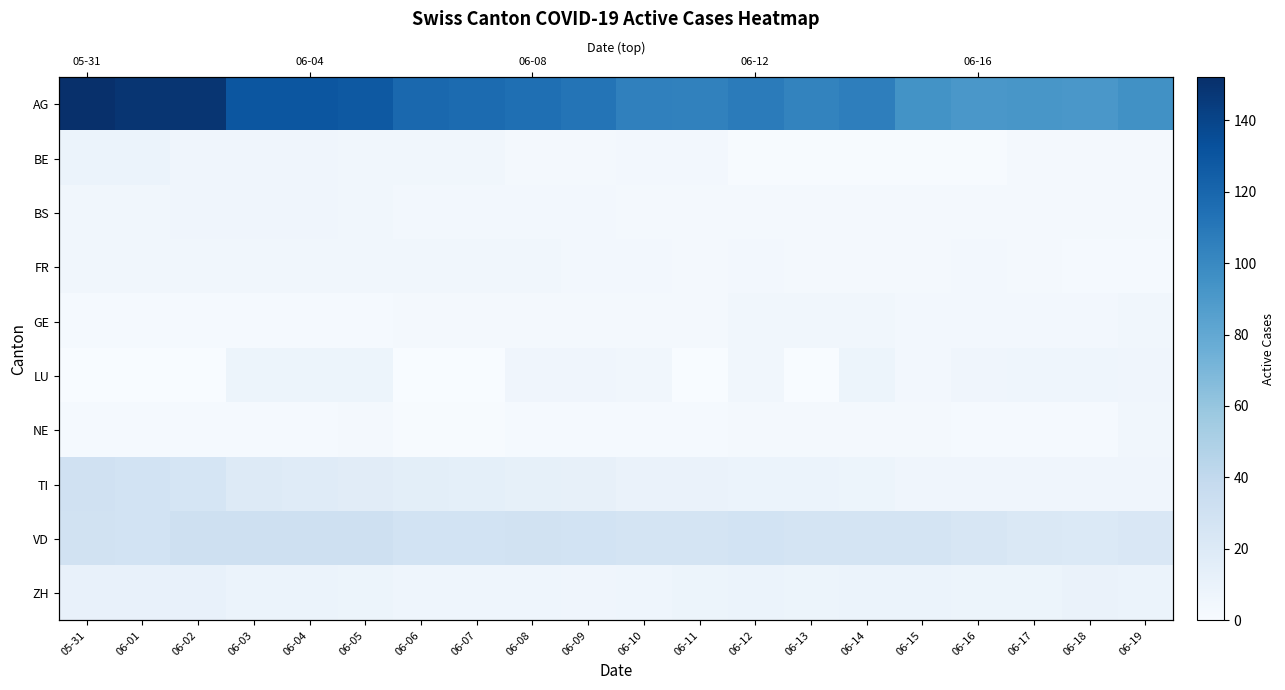

At 06-16, list the series in order from smallest to largest.

BE, NE, BS, FR, GE, LU, TI, ZH, VD, AG